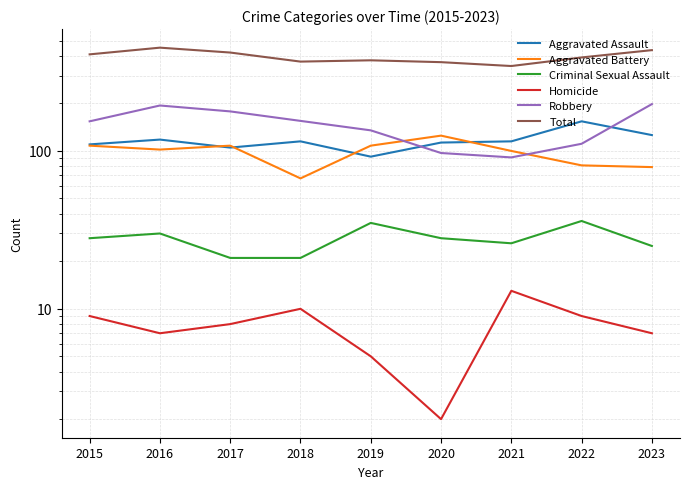

Reading left to right, transcribe all the data shown in this chart.

Aggravated Assault: 110	118	105	115	92	113	115	154	126
Aggravated Battery: 108	102	108	67	108	125	100	81	79
Criminal Sexual Assault: 28	30	21	21	35	28	26	36	25
Homicide: 9	7	8	10	5	2	13	9	7
Robbery: 154	194	178	155	135	97	91	111	198
Total: 409	451	420	368	375	365	345	391	435